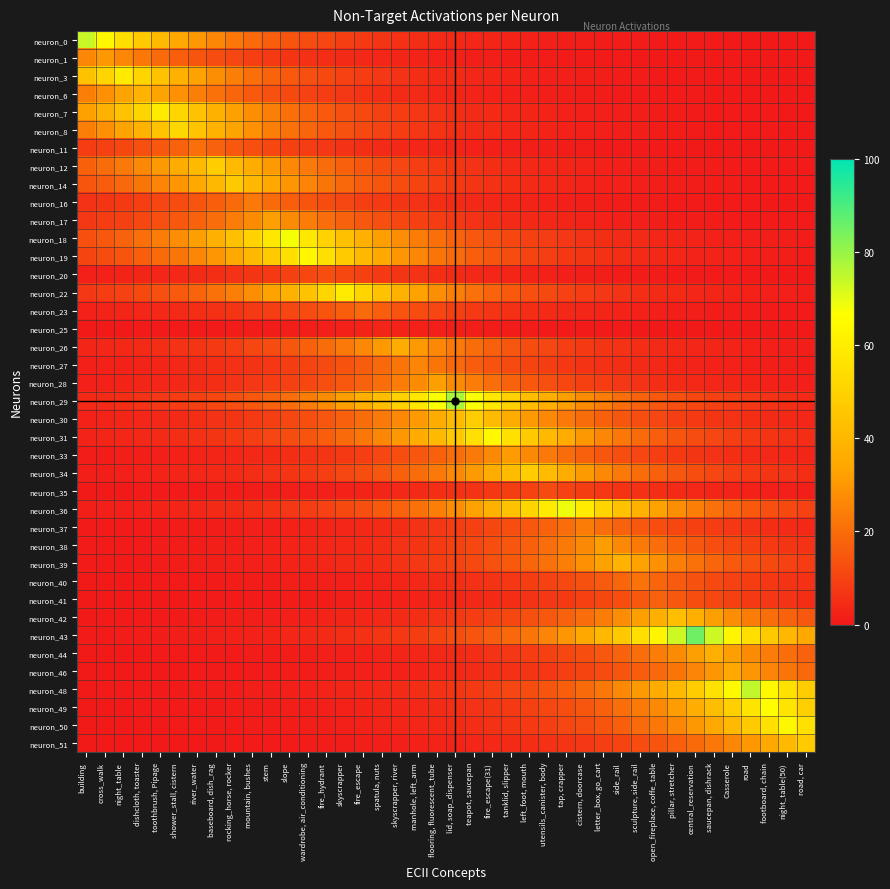

At which category is the sum across all series the highest?

teapot, saucepan